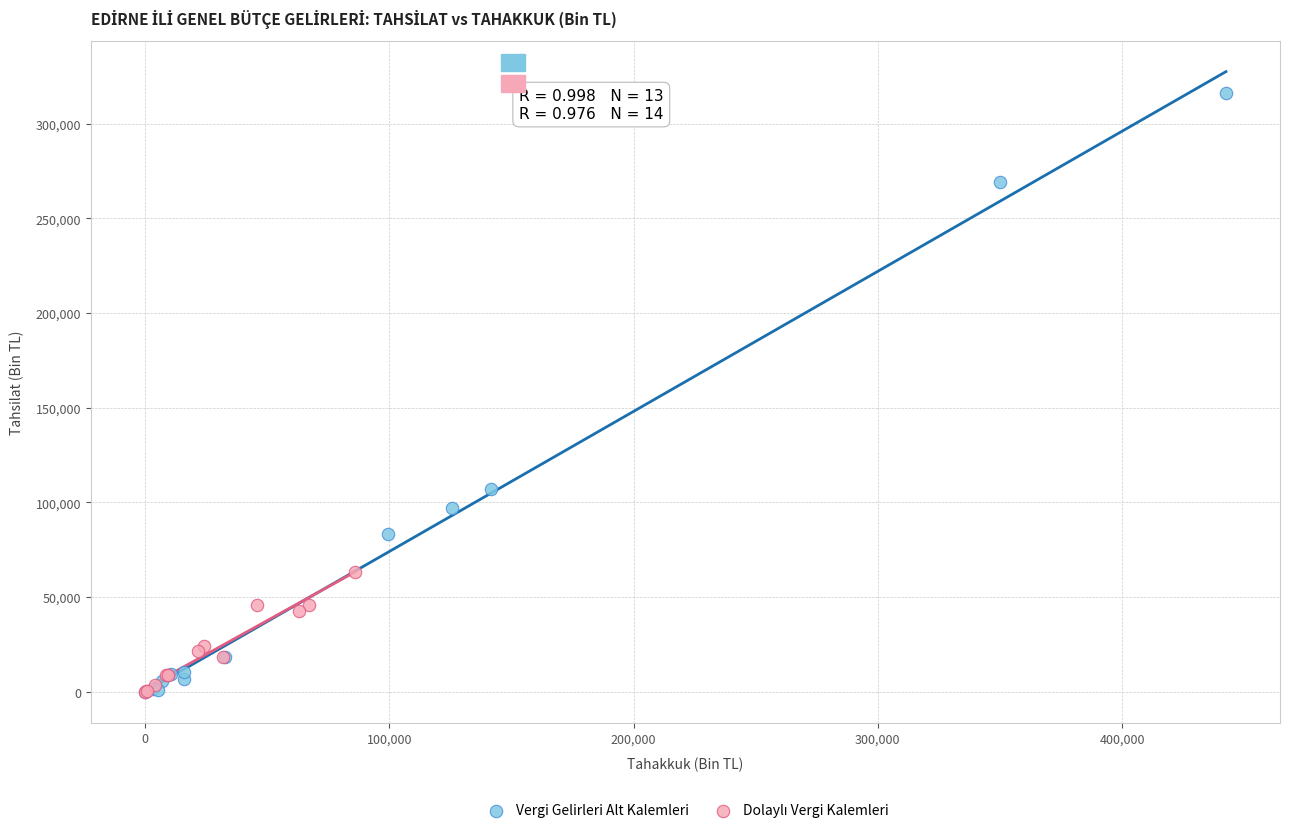

Which series contains the highest Y value?

Vergi Gelirleri Alt Kalemleri